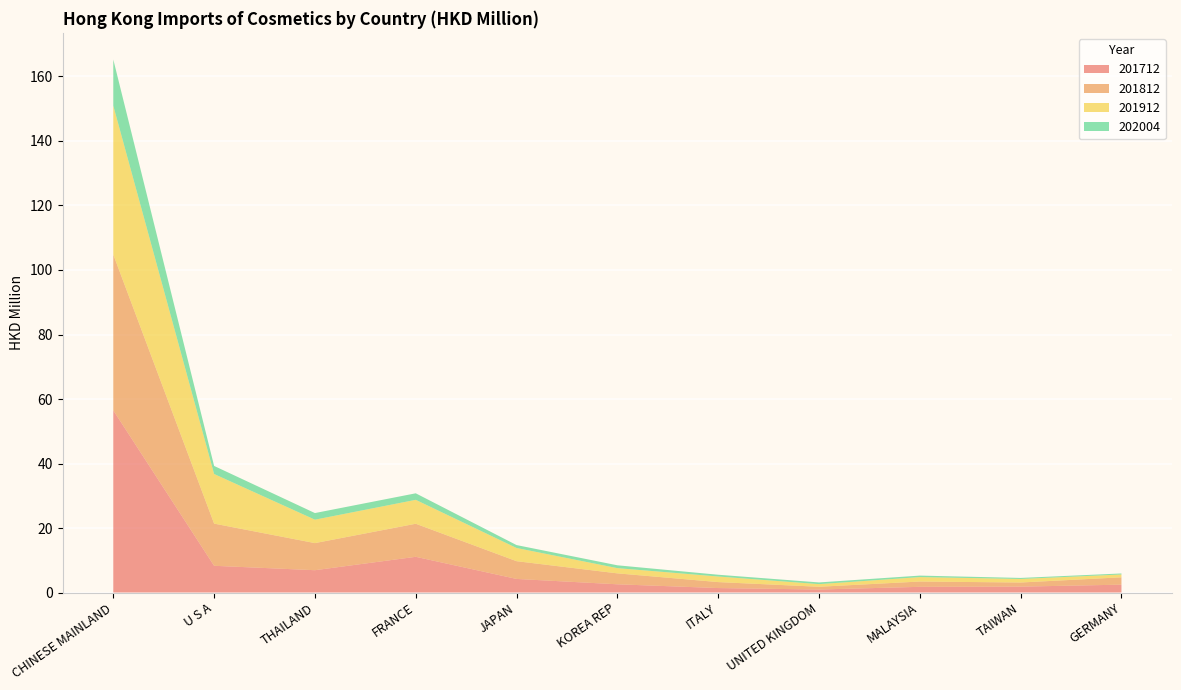

Reading right to left, list all the values displayed in this chart.

201712: 2.4	1.8	1.8	0.9	1.4	2.5	4.2	11.1	6.9	8.3	56.5
201812: 2.3	1.3	1.6	0.9	1.9	3.4	5.5	10.2	8.4	13.1	48.3
201912: 0.9	1.1	1.4	0.8	1.7	1.6	4.1	7.4	7.3	15.4	46.2
202004: 0.3	0.3	0.5	0.5	0.5	0.9	0.9	2.0	2.0	2.5	14.3